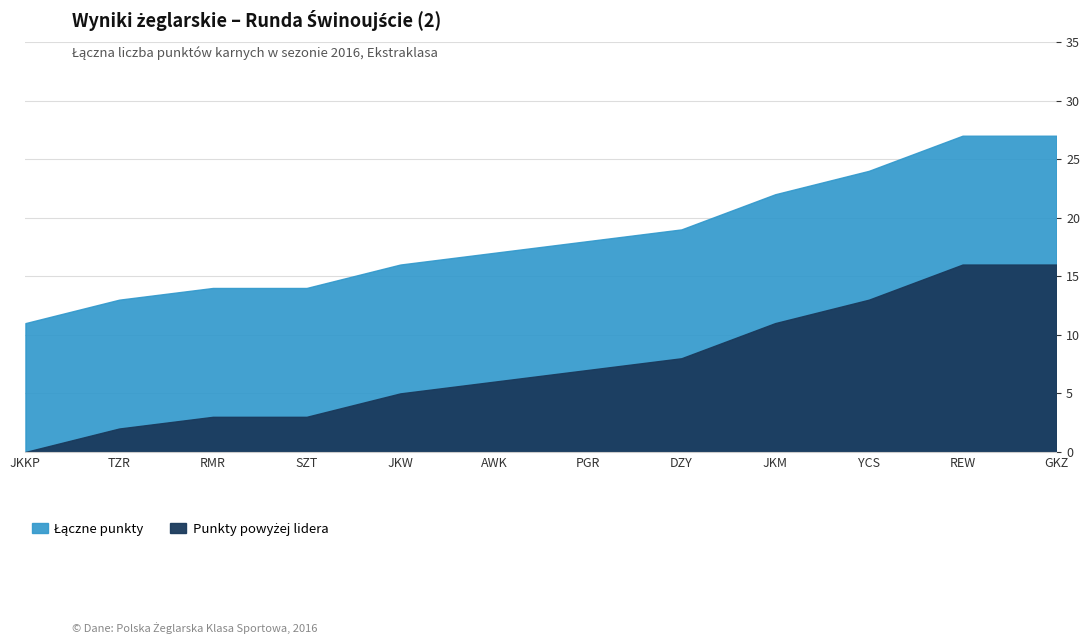

Reading left to right, transcribe all the data shown in this chart.

Top finishes (best round): JKKP=11	TZR=13	RMR=14	SZT=14	JKW=16	AWK=17	PGR=18	DZY=19	JKM=22	YCS=24	REW=27	GKZ=27
Penalty points above leader: JKKP=0	TZR=2	RMR=3	SZT=3	JKW=5	AWK=6	PGR=7	DZY=8	JKM=11	YCS=13	REW=16	GKZ=16